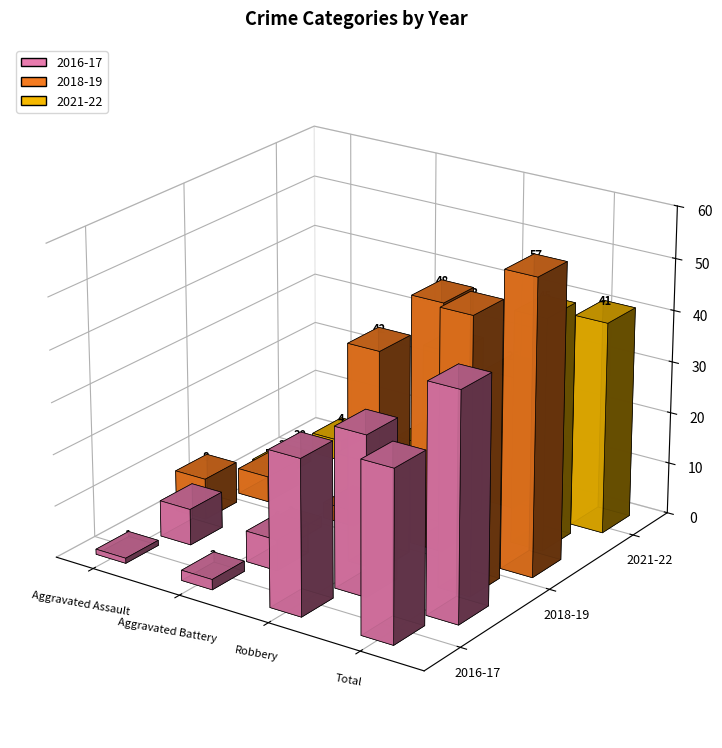

What is the difference between the 2018 values at Aggravated Assault and Total?

45